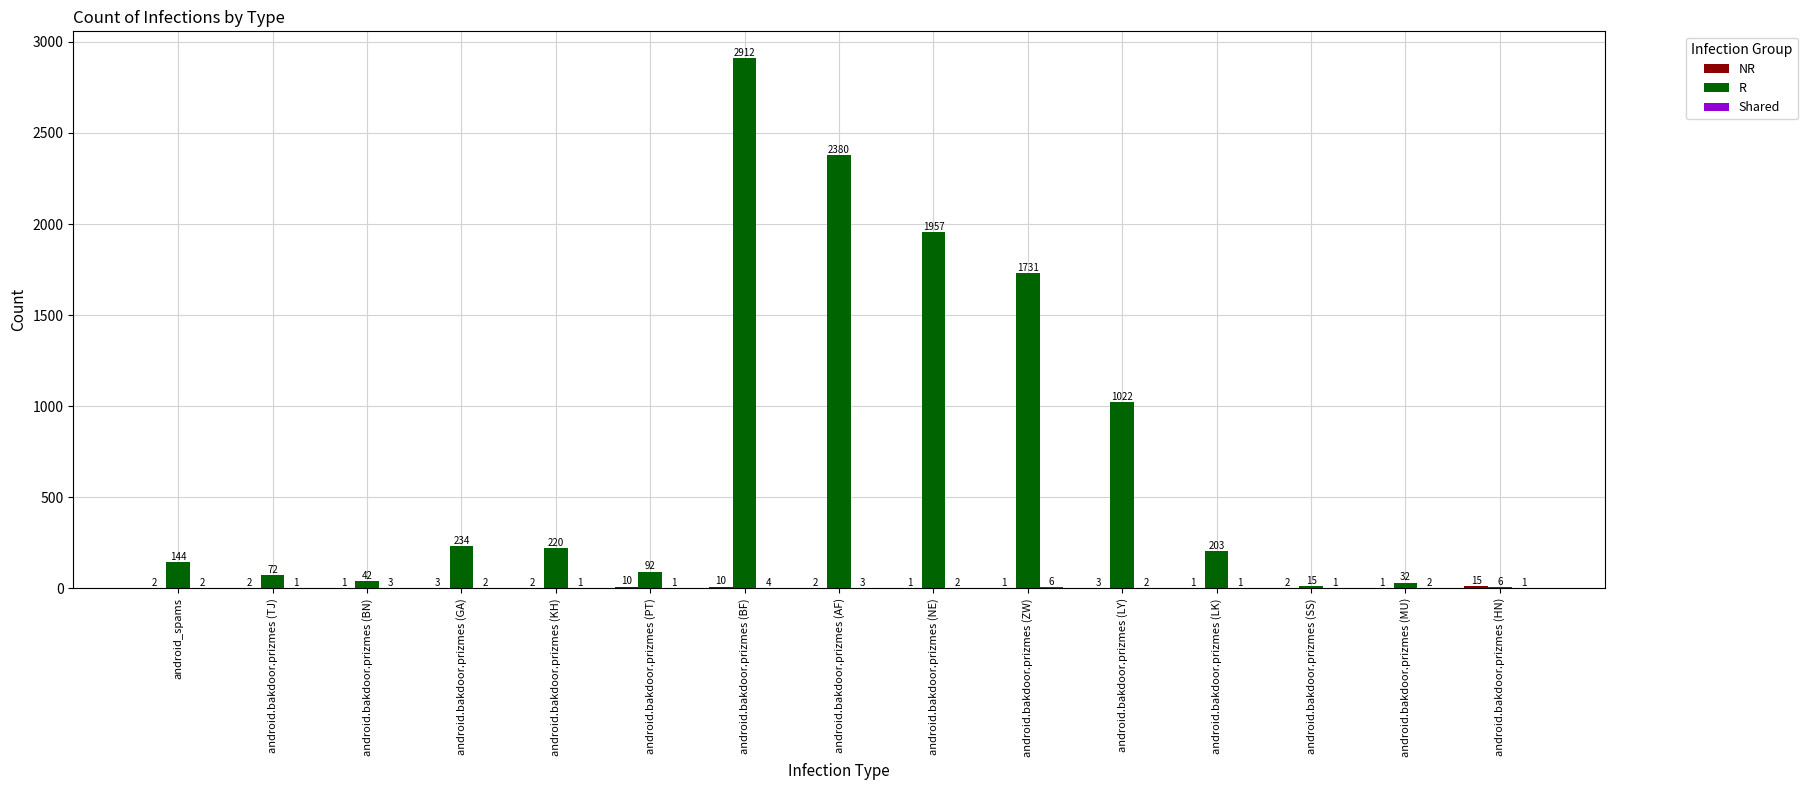

The value of R at android.bakdoor.prizmes (MU) is 32. True or false?

True